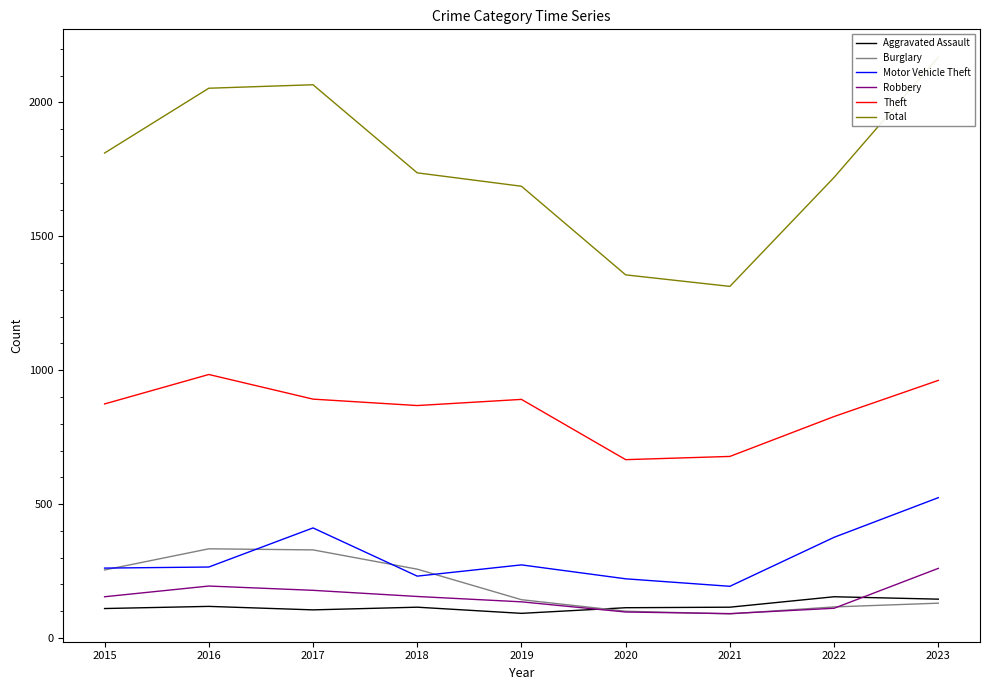

After their last crossing, which series has the higher values: Aggravated Assault or Robbery?

Robbery